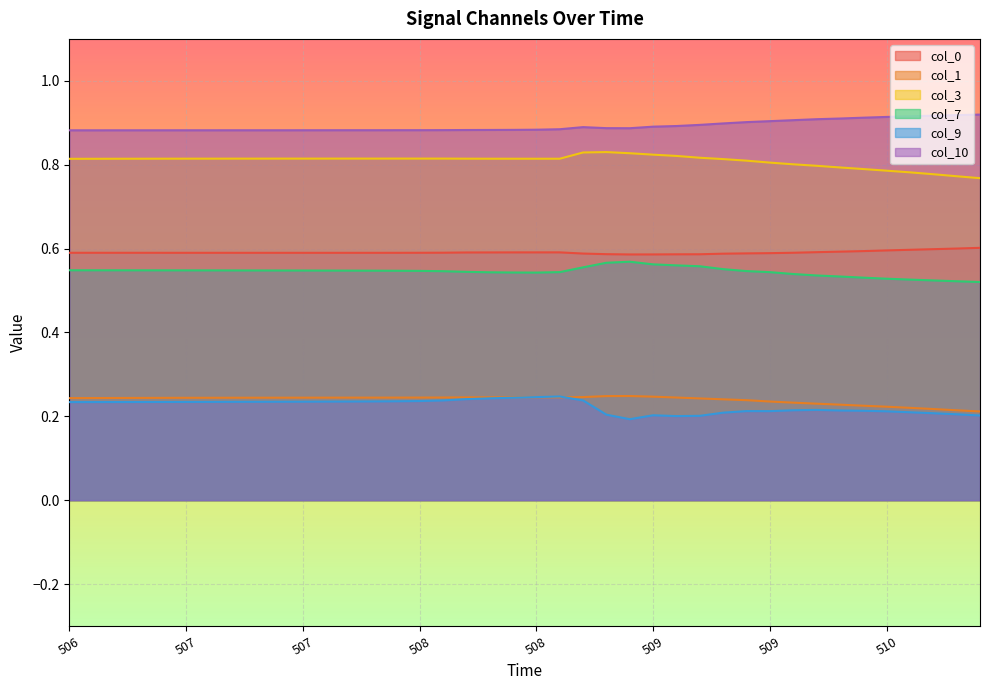

At which category does the chart reach its minimum across all series?

1357964509